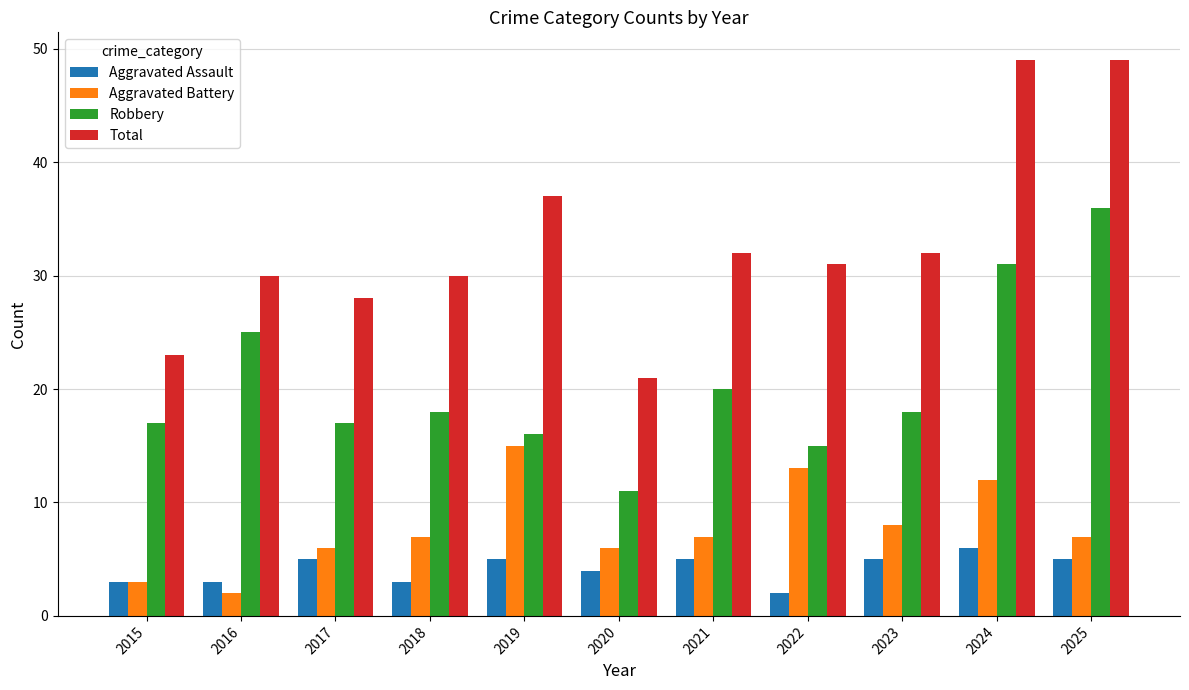

What are all the series names shown in the legend?

Aggravated Assault, Aggravated Battery, Robbery, Total